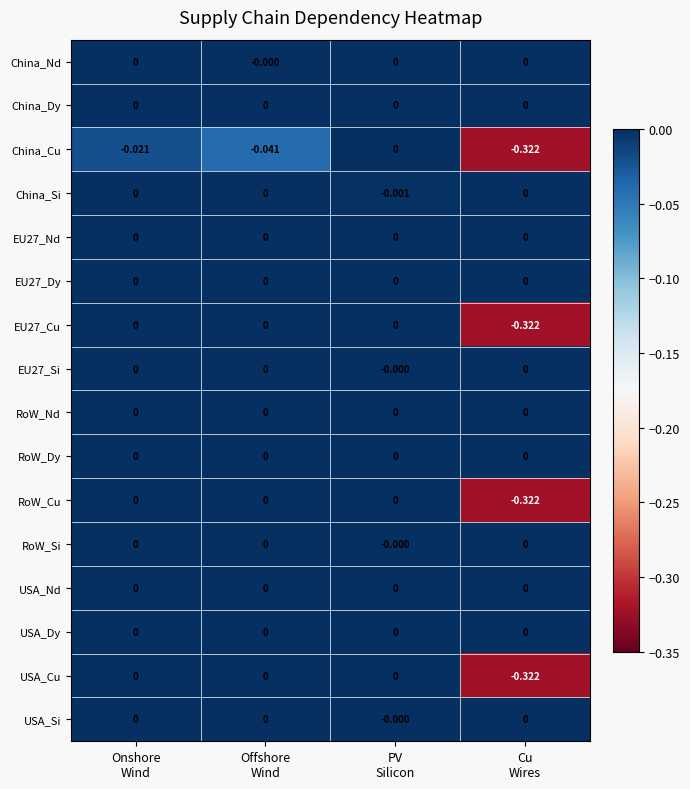

What is the spread (max minus min) of values at Cu
Wires?

0.3